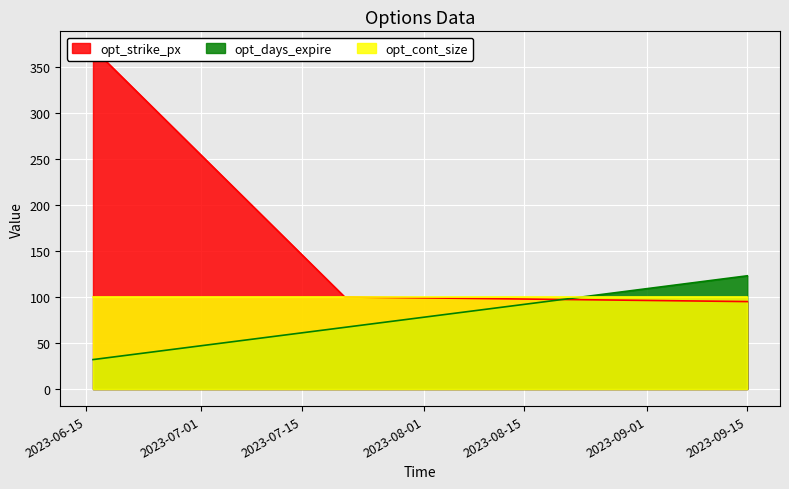

At which label does opt_strike_px reach its minimum?

2023-09-15